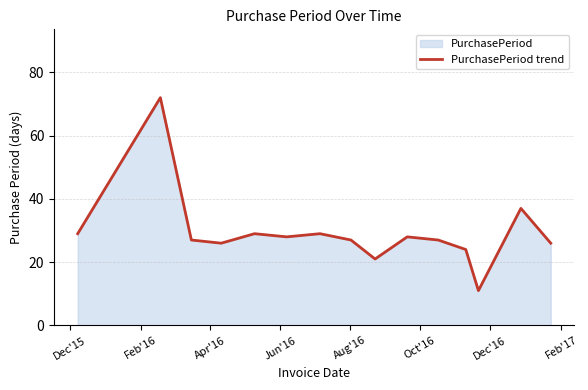

What is the difference between the second highest and second lowest values?

16